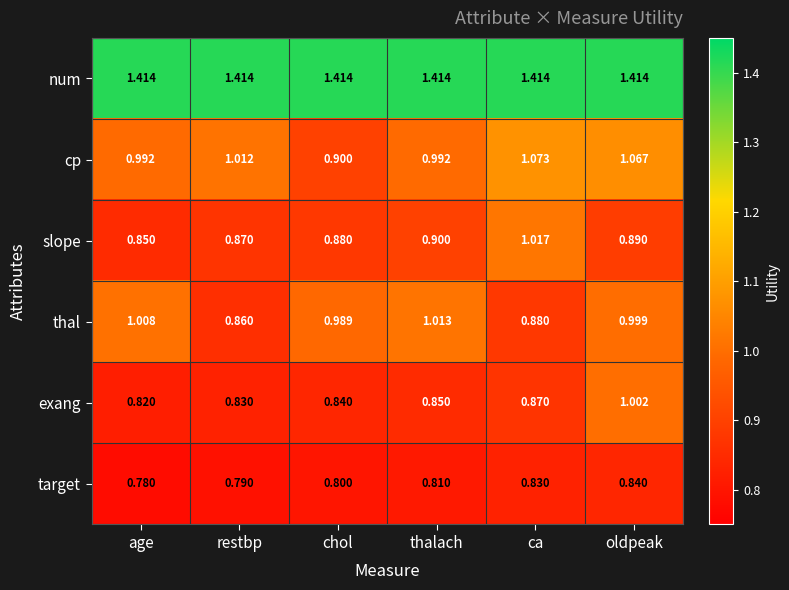

At how many categories does at least one series exceed 1?

6